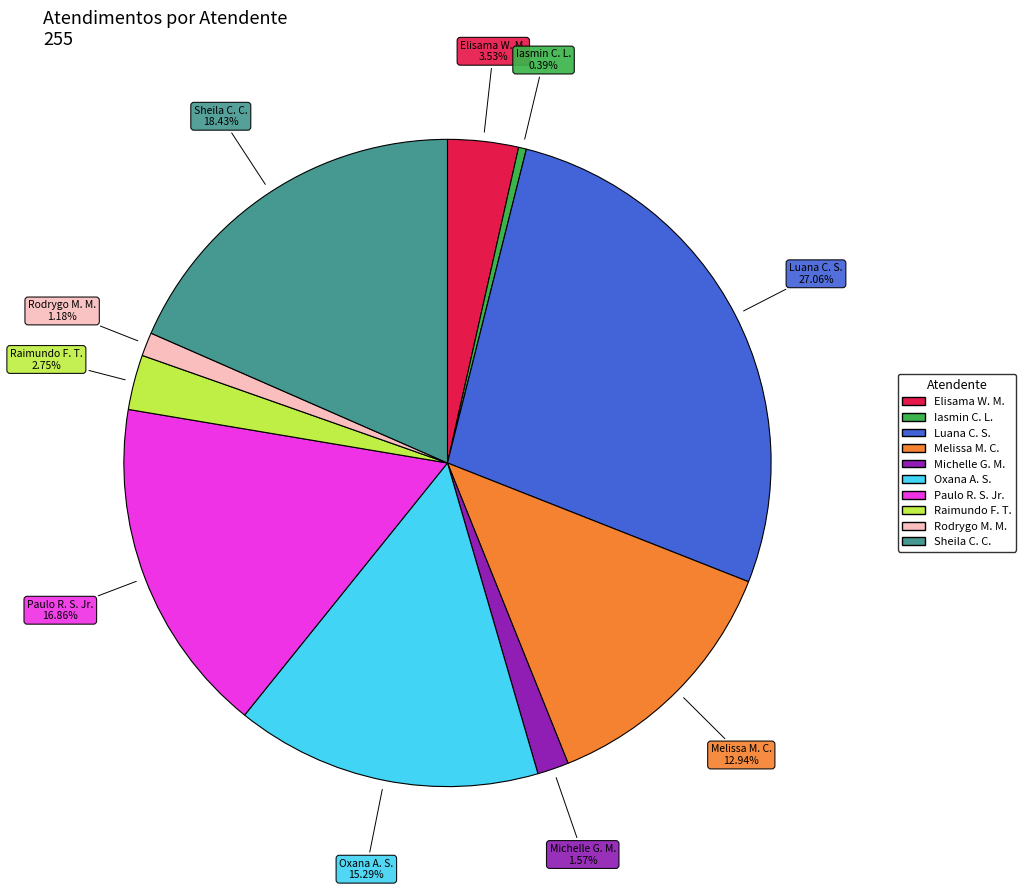

Count the number of slices in the pie.

10